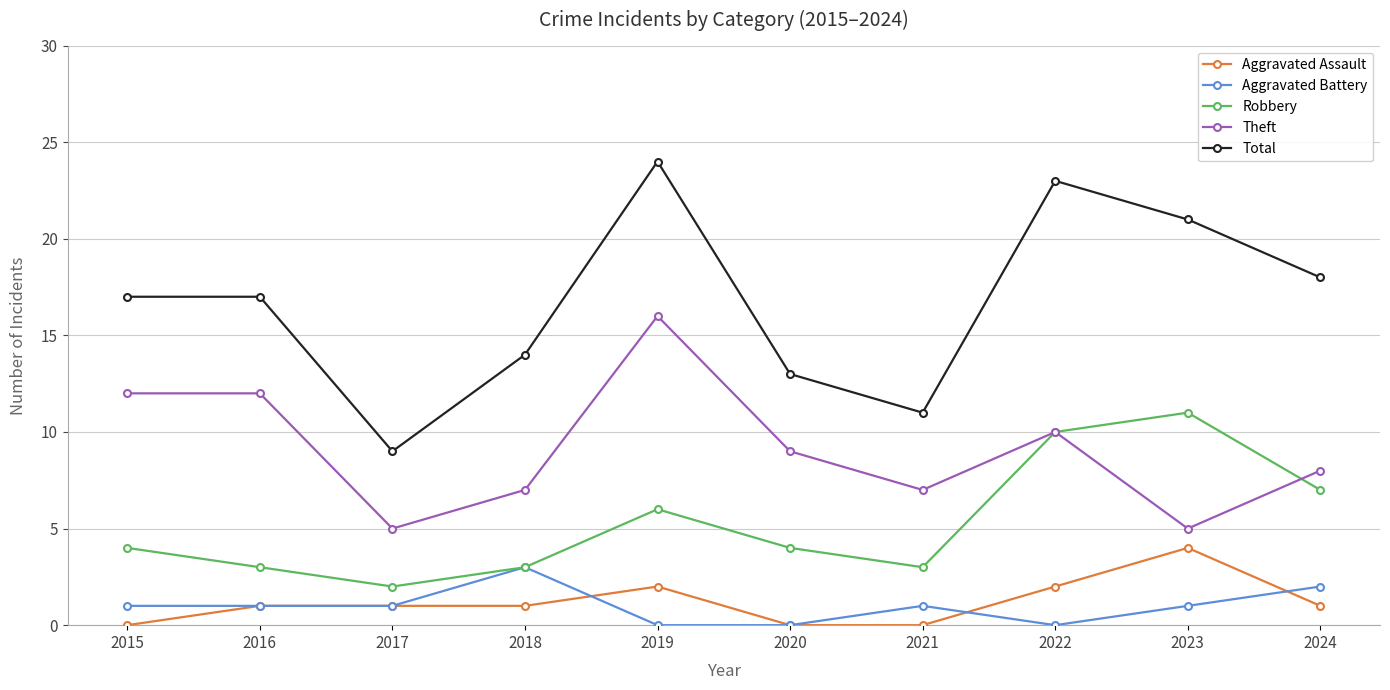

True or false: Total and Aggravated Assault cross at least once.

False